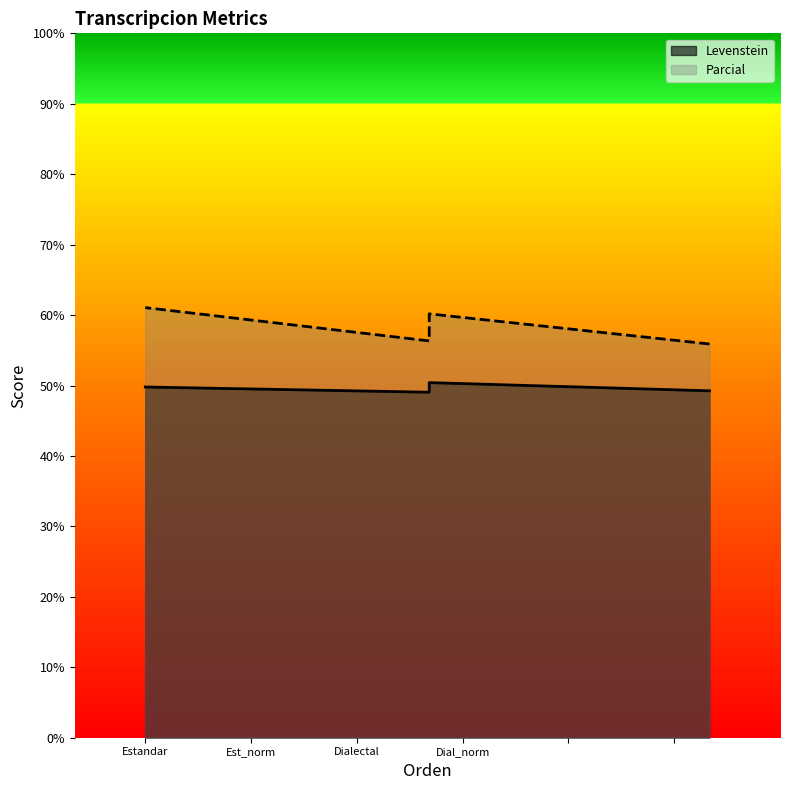

What is the label of the 3rd point from the left?

Dialectal